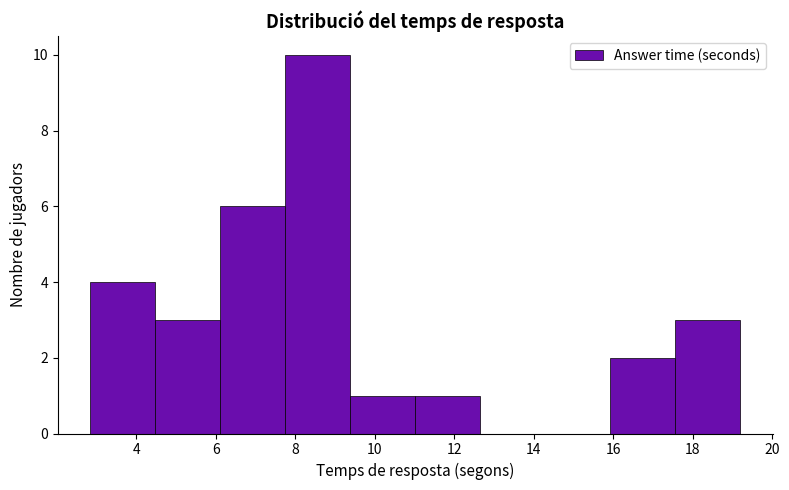

Which range on the x-axis has the tallest bar?

7.8 to 9.4